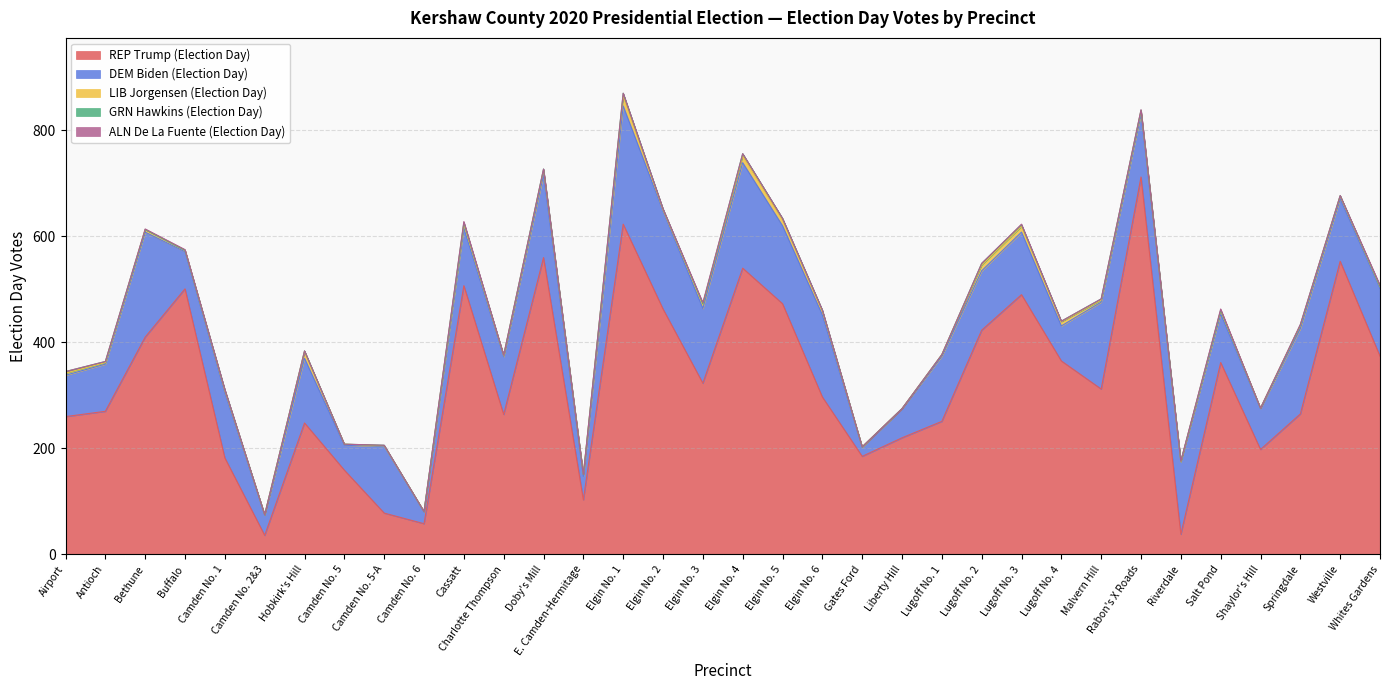

Reading left to right, list all the values displayed in this chart.

REP Trump (Election Day): Airport=260	Antioch=270	Bethune=410	Buffalo=501	Camden No. 1=182	Camden No. 2&3=36	Hobkirk's Hill=248	Camden No. 5=159	Camden No. 5-A=78	Camden No. 6=58	Cassatt=507	Charlotte Thompson=264	Doby's Mill=560	E. Camden-Hermitage=103	Elgin No. 1=623	Elgin No. 2=463	Elgin No. 3=323	Elgin No. 4=540	Elgin No. 5=473	Elgin No. 6=297	Gates Ford=185	Liberty Hill=220	Lugoff No. 1=251	Lugoff No. 2=423	Lugoff No. 3=490	Lugoff No. 4=365	Malvern Hill=312	Rabon's X Roads=712	Riverdale=38	Salt Pond=362	Shaylor's Hill=198	Springdale=265	Westville=553	Whites Gardens=374
DEM Biden (Election Day): Airport=78	Antioch=89	Bethune=198	Buffalo=70	Camden No. 1=123	Camden No. 2&3=38	Hobkirk's Hill=122	Camden No. 5=47	Camden No. 5-A=126	Camden No. 6=22	Cassatt=109	Charlotte Thompson=109	Doby's Mill=156	E. Camden-Hermitage=44	Elgin No. 1=223	Elgin No. 2=185	Elgin No. 3=141	Elgin No. 4=199	Elgin No. 5=147	Elgin No. 6=155	Gates Ford=17	Liberty Hill=55	Lugoff No. 1=123	Lugoff No. 2=112	Lugoff No. 3=118	Lugoff No. 4=66	Malvern Hill=164	Rabon's X Roads=119	Riverdale=137	Salt Pond=92	Shaylor's Hill=77	Springdale=161	Westville=118	Whites Gardens=128
LIB Jorgensen (Election Day): Airport=4	Antioch=3	Bethune=5	Buffalo=3	Camden No. 1=4	Camden No. 2&3=1	Hobkirk's Hill=13	Camden No. 5=2	Camden No. 5-A=1	Camden No. 6=1	Cassatt=7	Charlotte Thompson=2	Doby's Mill=9	E. Camden-Hermitage=4	Elgin No. 1=19	Elgin No. 2=2	Elgin No. 3=8	Elgin No. 4=13	Elgin No. 5=11	Elgin No. 6=7	Gates Ford=1	Liberty Hill=0	Lugoff No. 1=3	Lugoff No. 2=11	Lugoff No. 3=11	Lugoff No. 4=8	Malvern Hill=4	Rabon's X Roads=6	Riverdale=0	Salt Pond=6	Shaylor's Hill=1	Springdale=6	Westville=5	Whites Gardens=3
GRN Hawkins (Election Day): Airport=3	Antioch=2	Bethune=0	Buffalo=0	Camden No. 1=2	Camden No. 2&3=0	Hobkirk's Hill=1	Camden No. 5=0	Camden No. 5-A=1	Camden No. 6=0	Cassatt=3	Charlotte Thompson=1	Doby's Mill=2	E. Camden-Hermitage=0	Elgin No. 1=5	Elgin No. 2=2	Elgin No. 3=1	Elgin No. 4=4	Elgin No. 5=3	Elgin No. 6=2	Gates Ford=0	Liberty Hill=0	Lugoff No. 1=0	Lugoff No. 2=3	Lugoff No. 3=3	Lugoff No. 4=1	Malvern Hill=2	Rabon's X Roads=1	Riverdale=1	Salt Pond=1	Shaylor's Hill=0	Springdale=1	Westville=1	Whites Gardens=1
ALN De La Fuente (Election Day): Airport=0	Antioch=0	Bethune=1	Buffalo=1	Camden No. 1=0	Camden No. 2&3=0	Hobkirk's Hill=0	Camden No. 5=0	Camden No. 5-A=0	Camden No. 6=0	Cassatt=2	Charlotte Thompson=0	Doby's Mill=0	E. Camden-Hermitage=0	Elgin No. 1=0	Elgin No. 2=0	Elgin No. 3=2	Elgin No. 4=0	Elgin No. 5=0	Elgin No. 6=0	Gates Ford=0	Liberty Hill=0	Lugoff No. 1=0	Lugoff No. 2=0	Lugoff No. 3=1	Lugoff No. 4=0	Malvern Hill=0	Rabon's X Roads=1	Riverdale=0	Salt Pond=2	Shaylor's Hill=0	Springdale=1	Westville=0	Whites Gardens=2